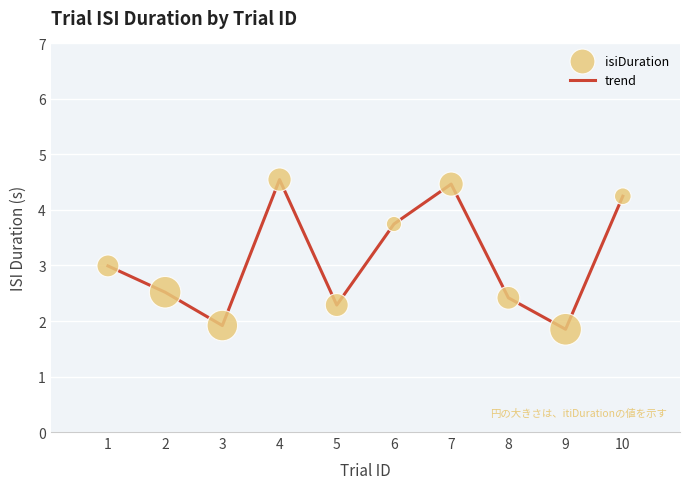

What is the change in value from 4 to 10?

-0.3